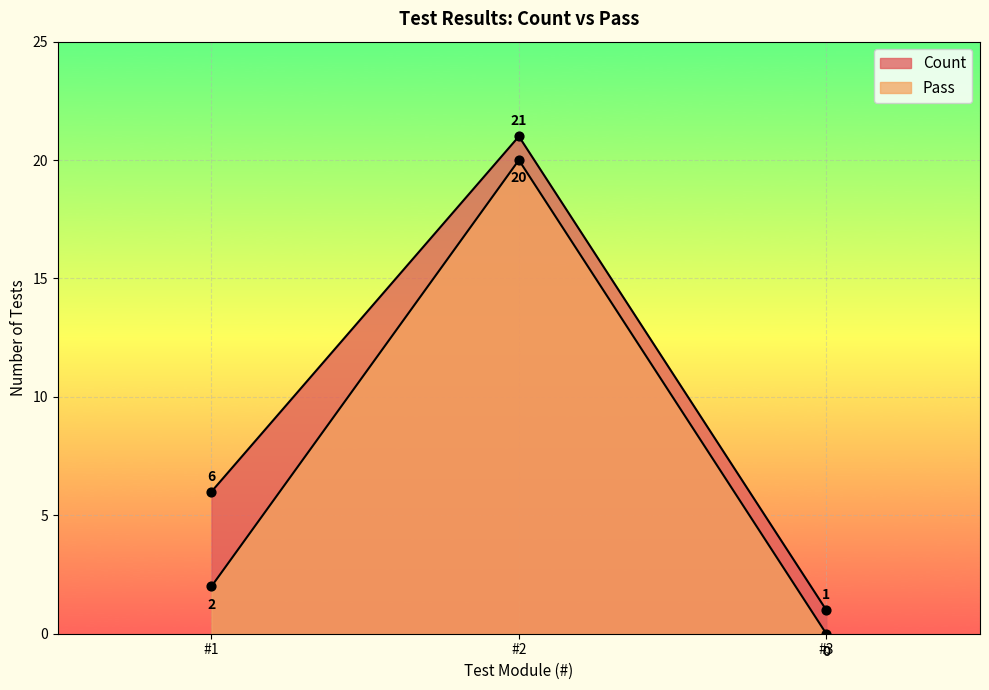

What are all the series names shown in the legend?

Count, Pass